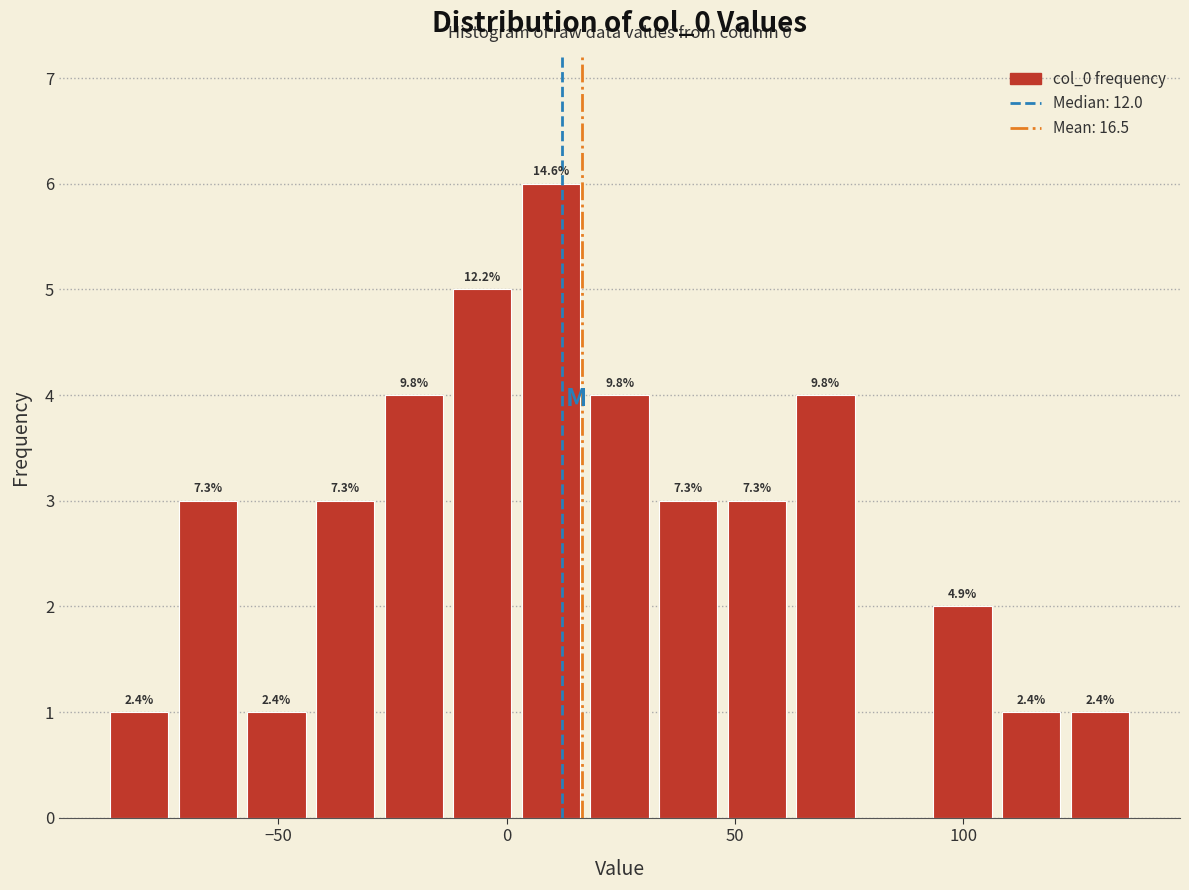

Read against the x-axis, roughly where is the centre of the tallest bar?

10